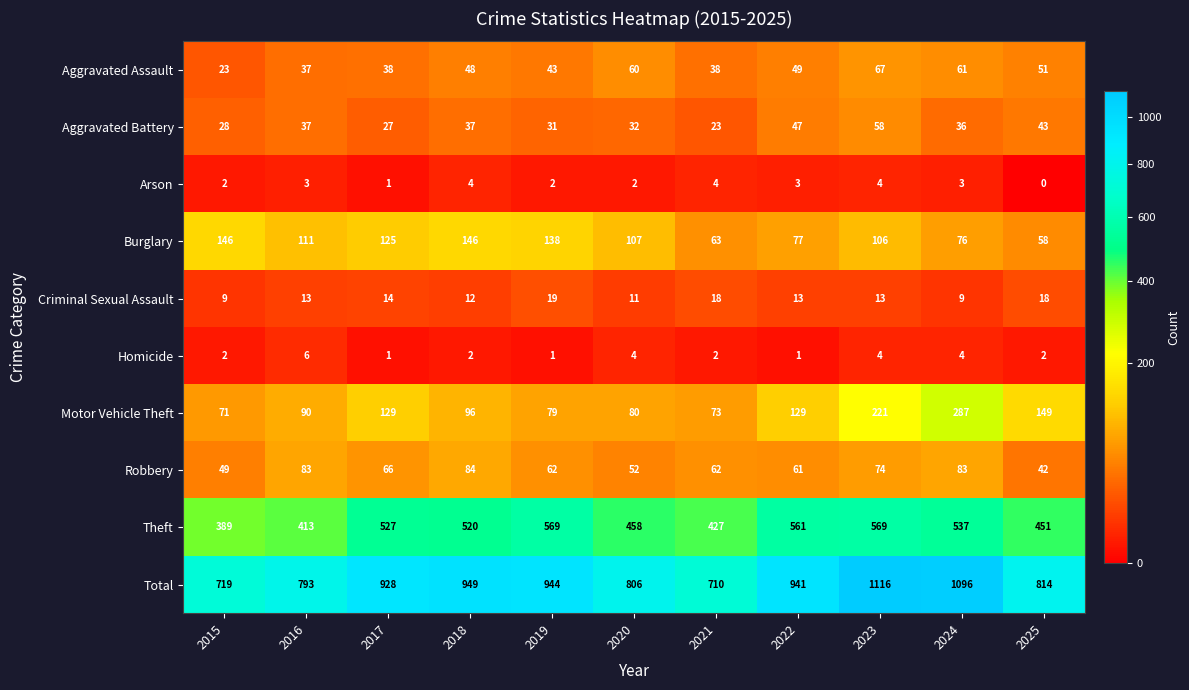

Read the Burglary value at 2022.

77